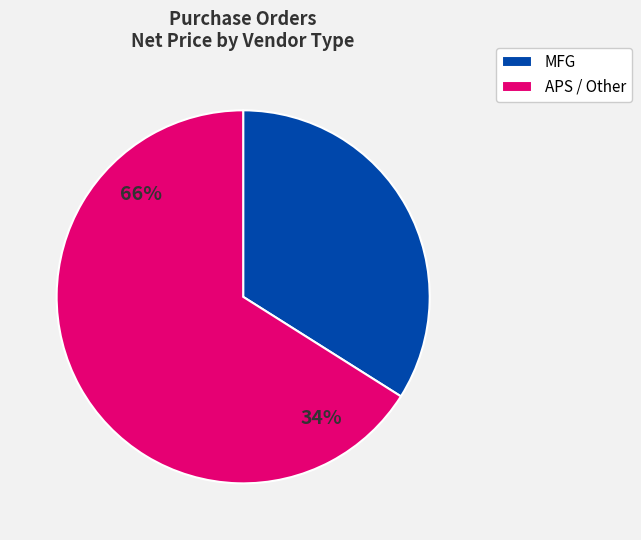

Is it true that 10 M is 1% of the pie?

False